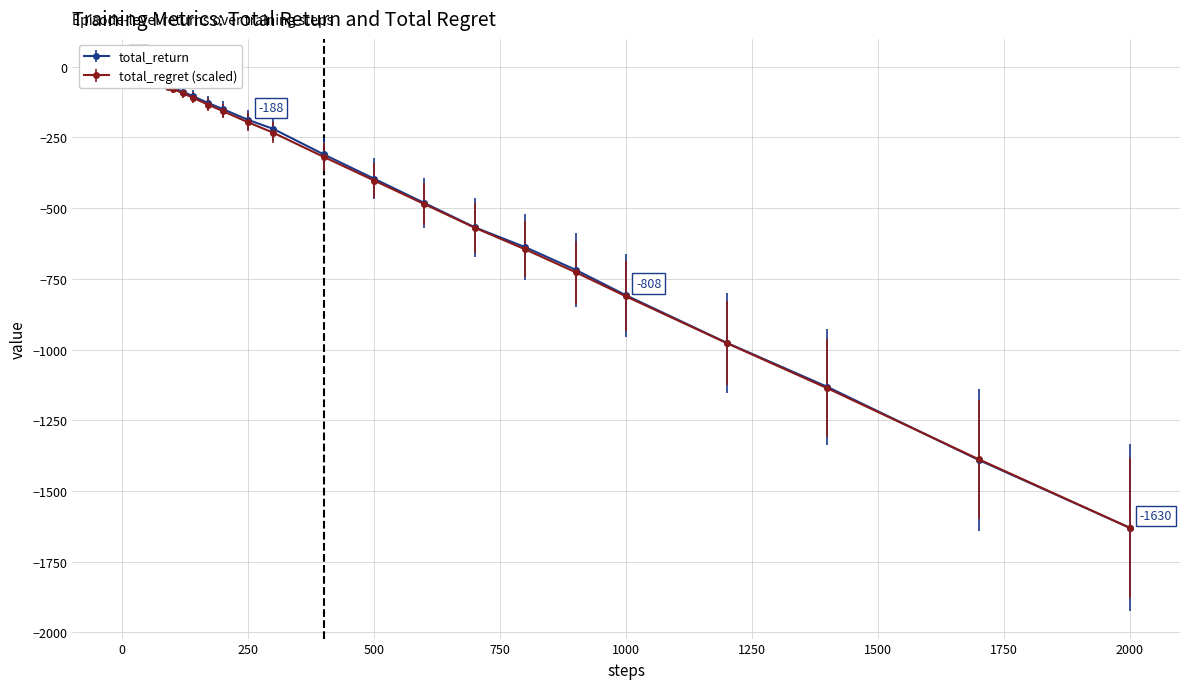

Is this an area chart (filled region under the line)?

No